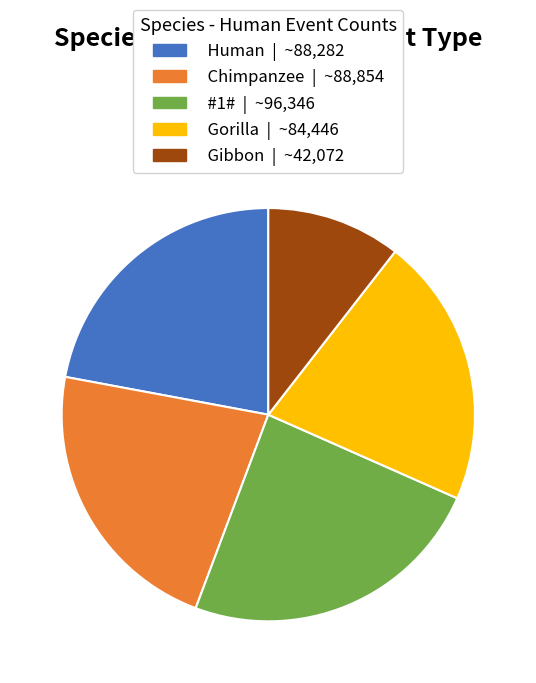

The Chimpanzee | ~88,854 slice represents 22% of the pie. True or false?

True